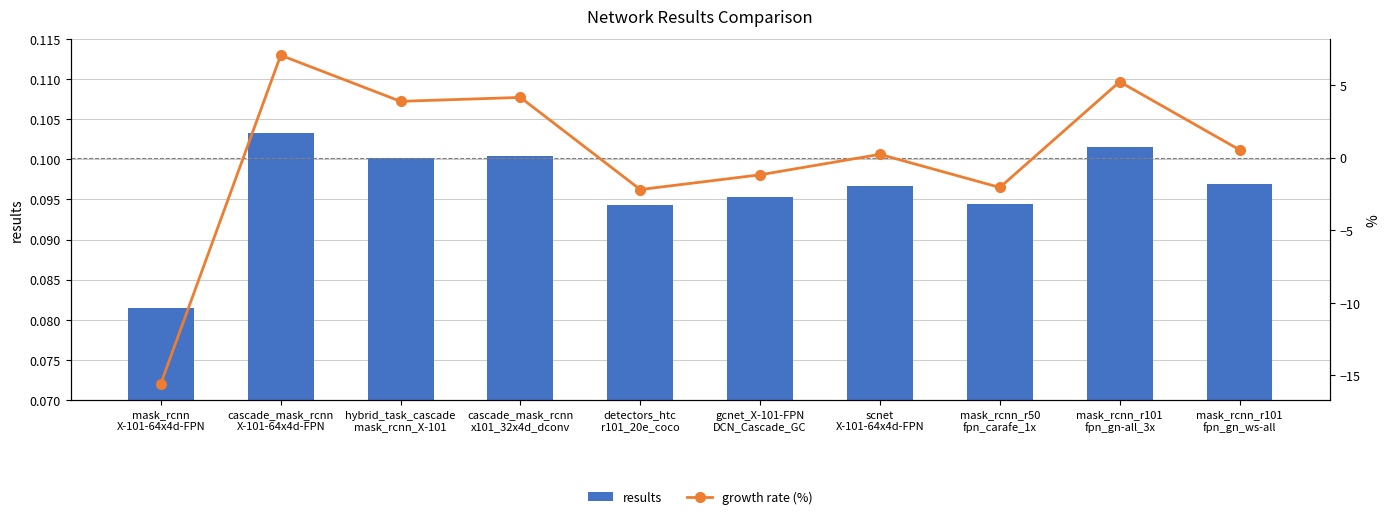

Which series has the largest total across all categories?

results